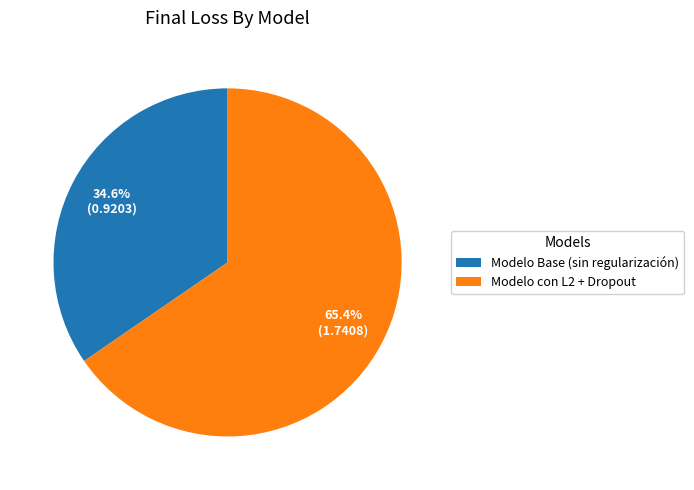

What percentage do Modelo Base (sin regularización) and Modelo con L2 + Dropout together represent?

100.0%